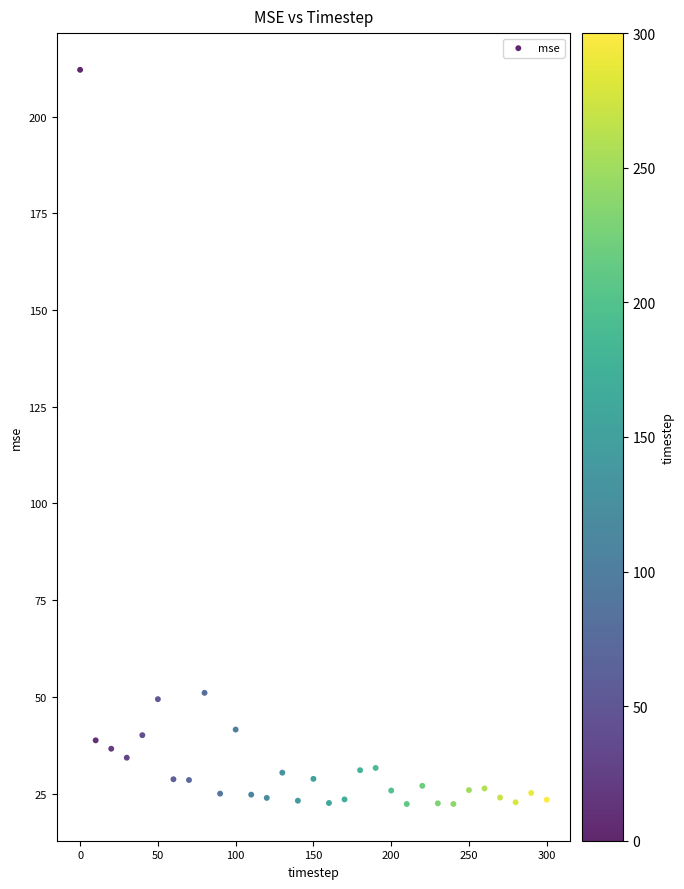

What is the range of Y values (max minus min)?

189.7